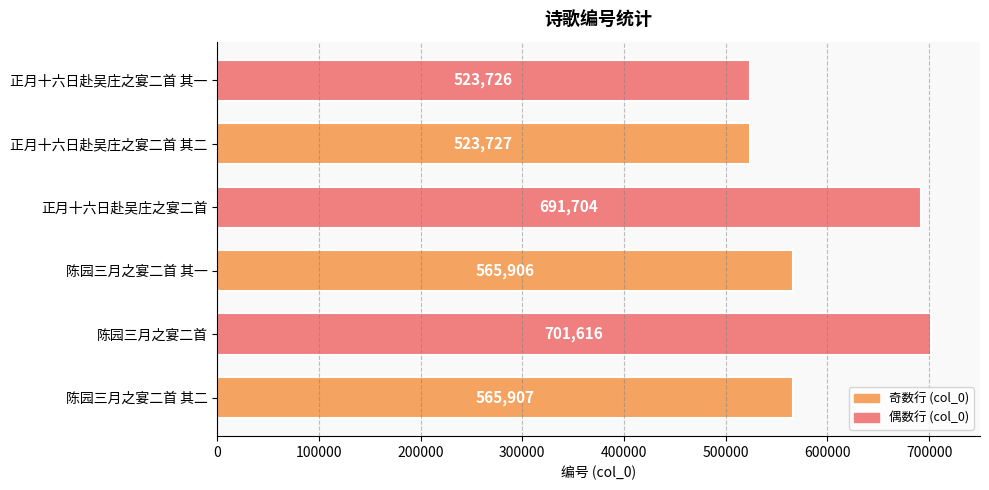

What is the average value?

595431